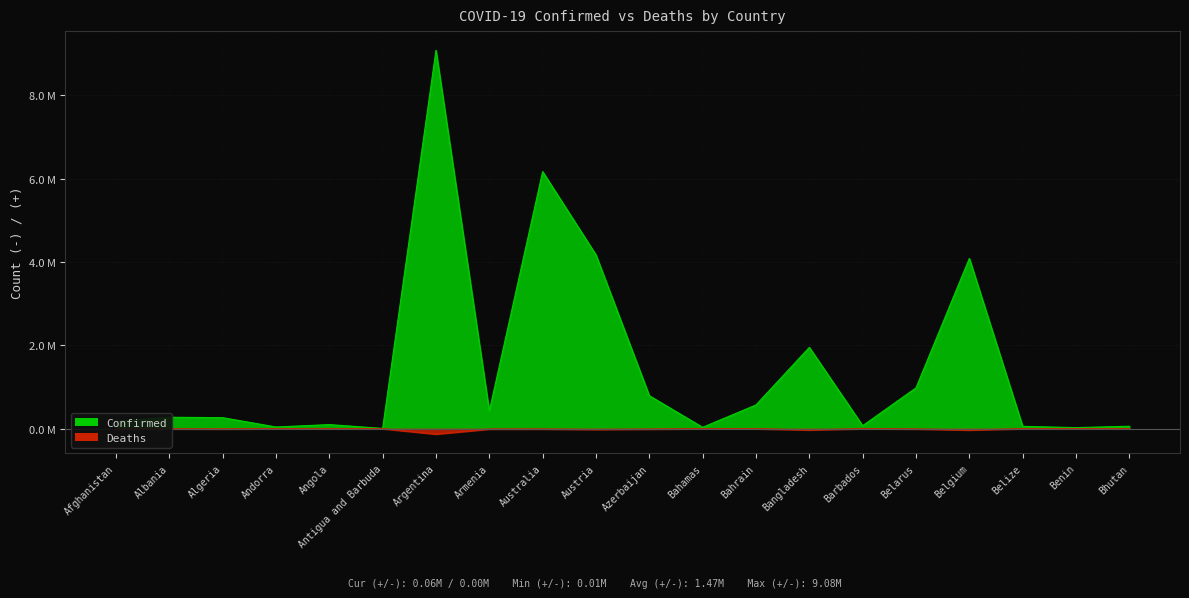

True or false: Confirmed and Deaths intersect in this chart.

False